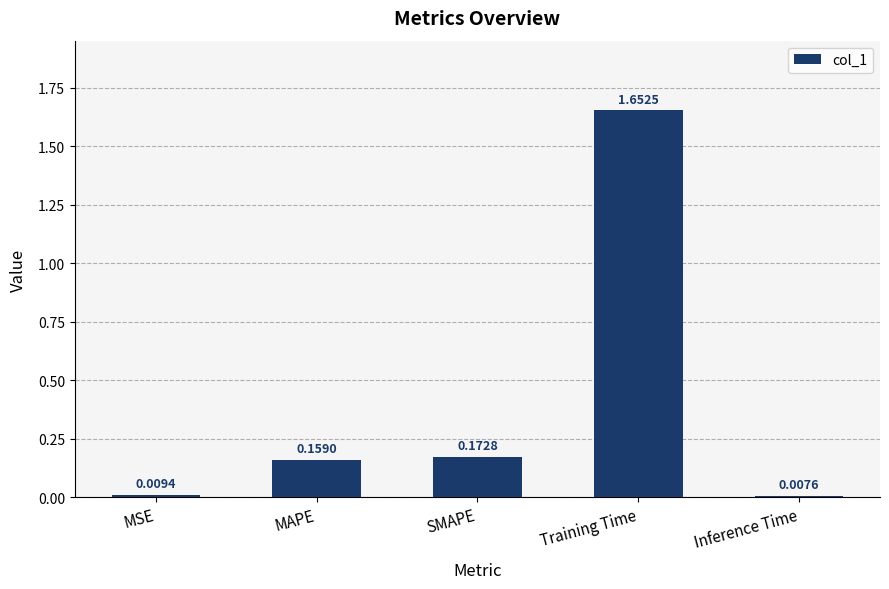

What is the difference between the maximum and minimum values?

1.6